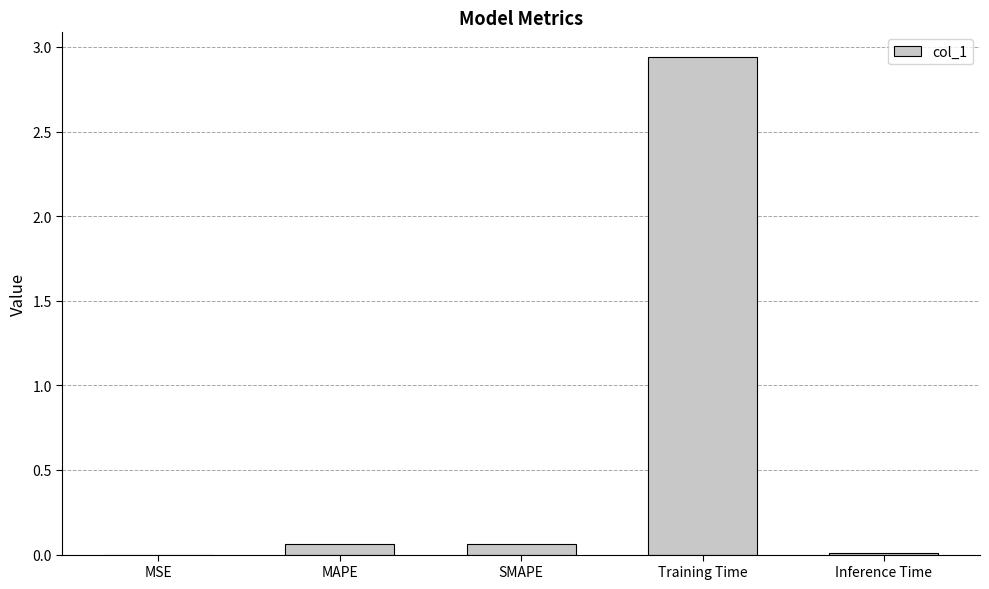

True or false: the data shows 1.4 at Training Time.

False